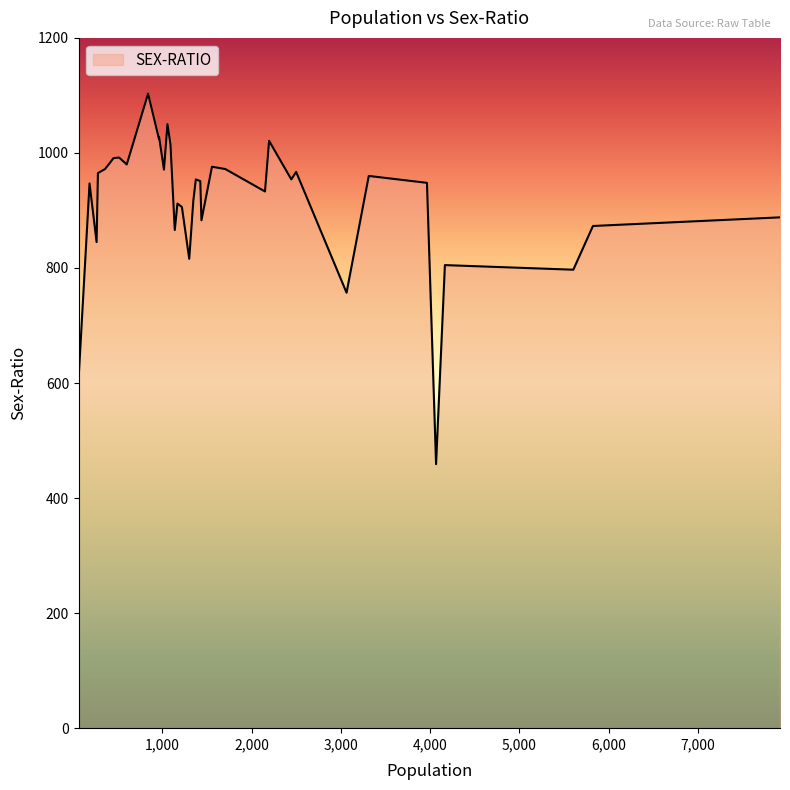

What is the smallest value displayed?

459